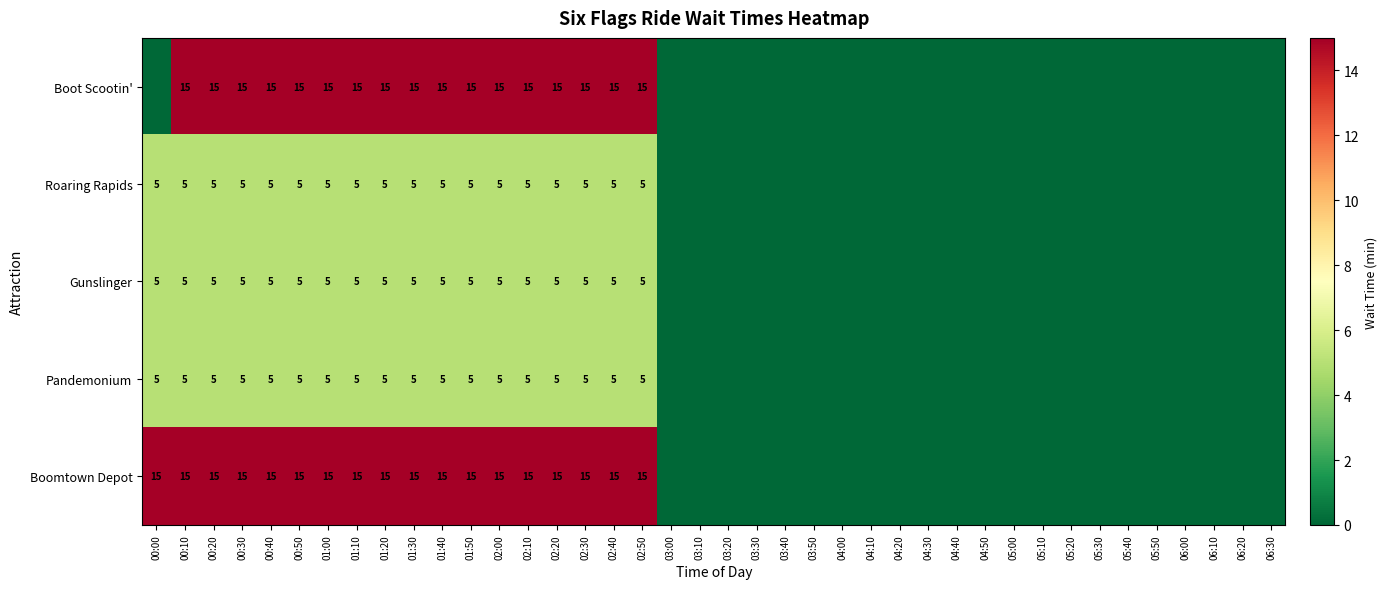

At which category is the sum across all series the highest?

00:10